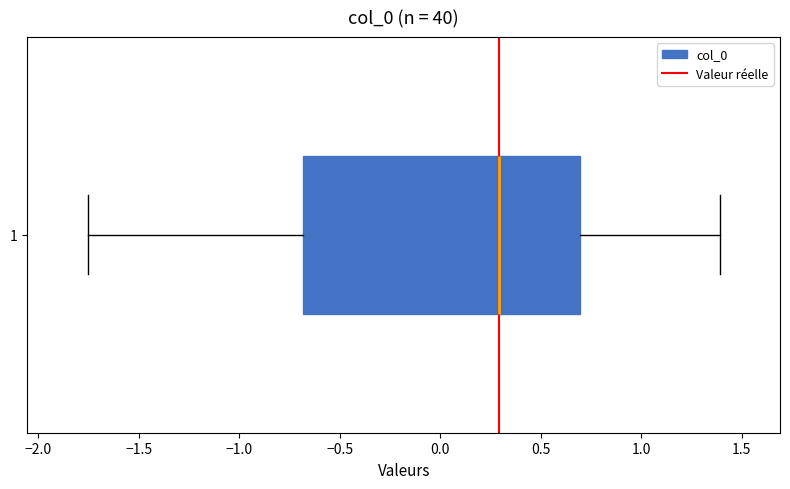

Where is the right edge of the box at y = 1 on the x-axis? The values are not printed on the chart, so give them approximately, as read against the axis.

0.70